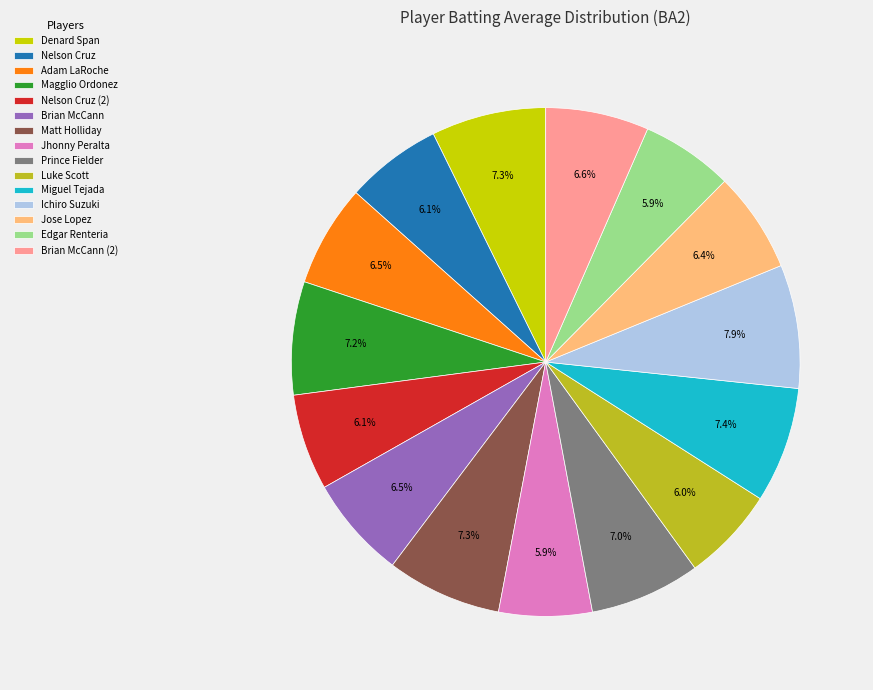

What percentage do Nelson Cruz and Jose Lopez together represent?

12.5%